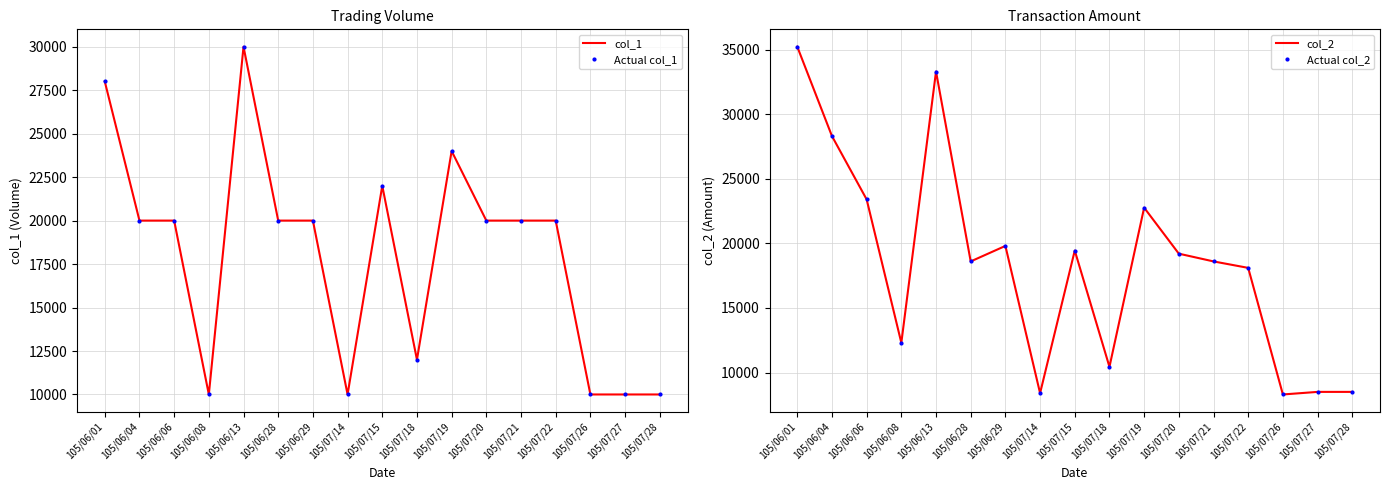

What are all the series names shown in the legend?

col_1, Actual col_1, col_2, Actual col_2